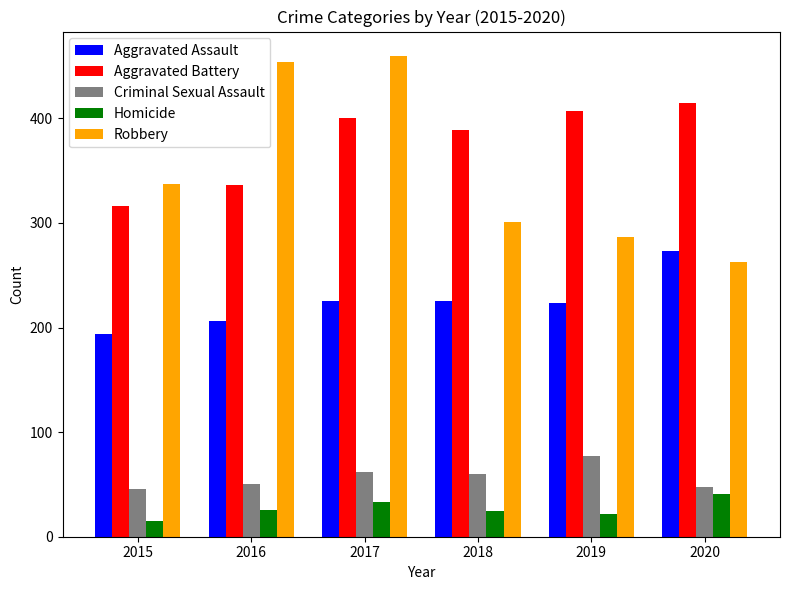

What is the minimum value for Robbery?

263